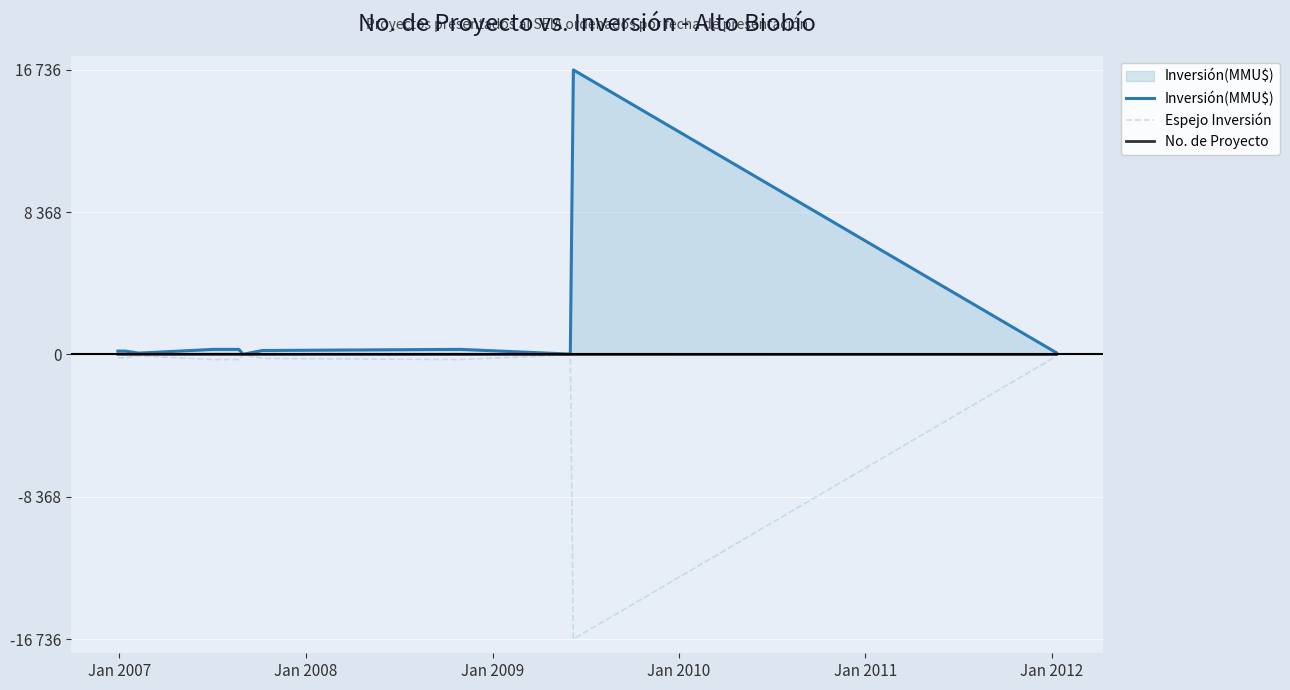

Which series has the largest range (max minus min)?

Inversión(MMU$)